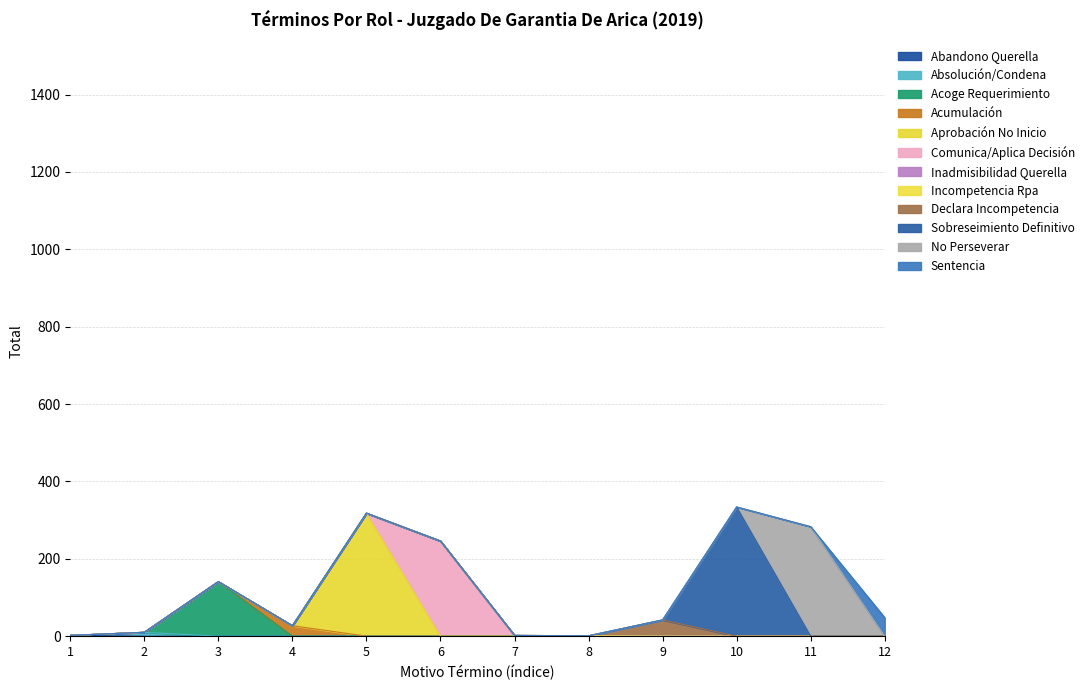

How many points are higher than both their immediate neighbors (excluding endpoints)?

3